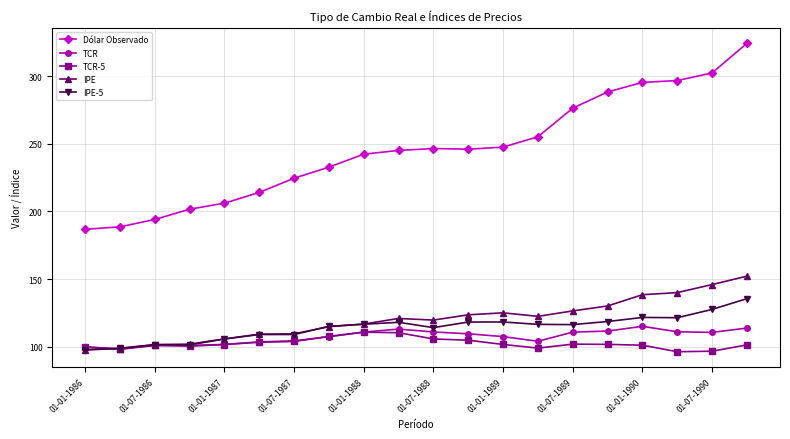

What is the maximum value for IPE?

152.2